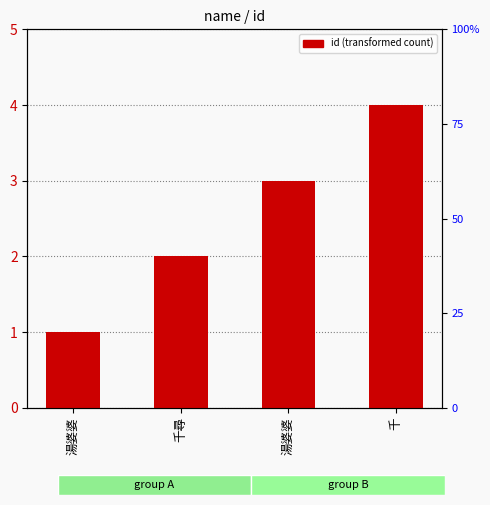

The chart shows a value of 1 at 湯婆婆. True or false?

False